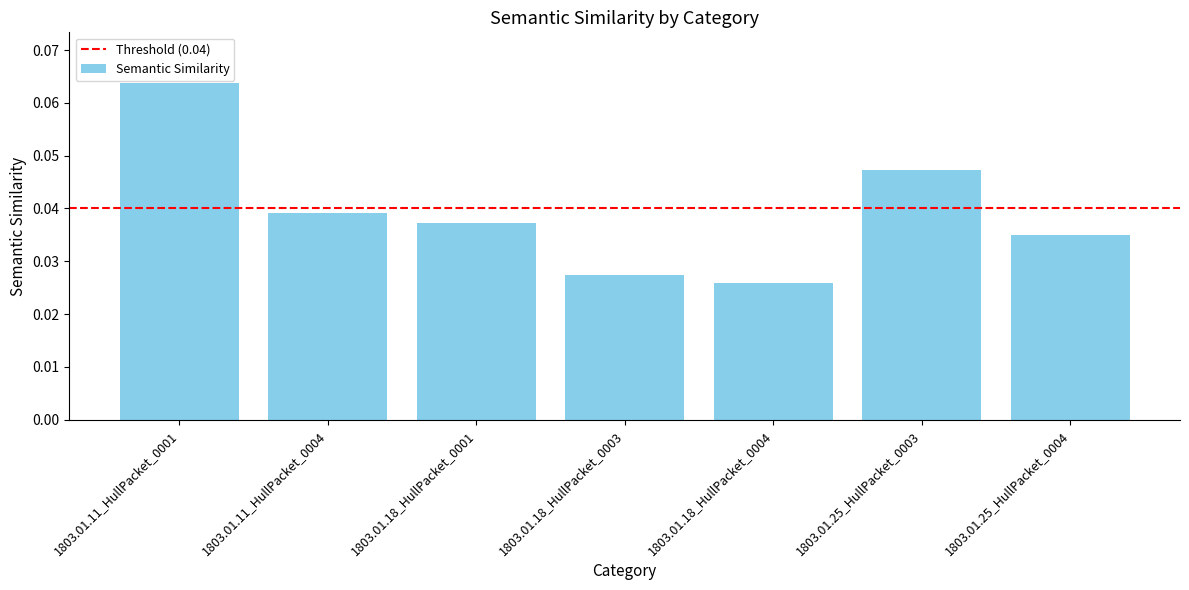

What is the label of the 4th bar from the right?

1803.01.18_HullPacket_0003